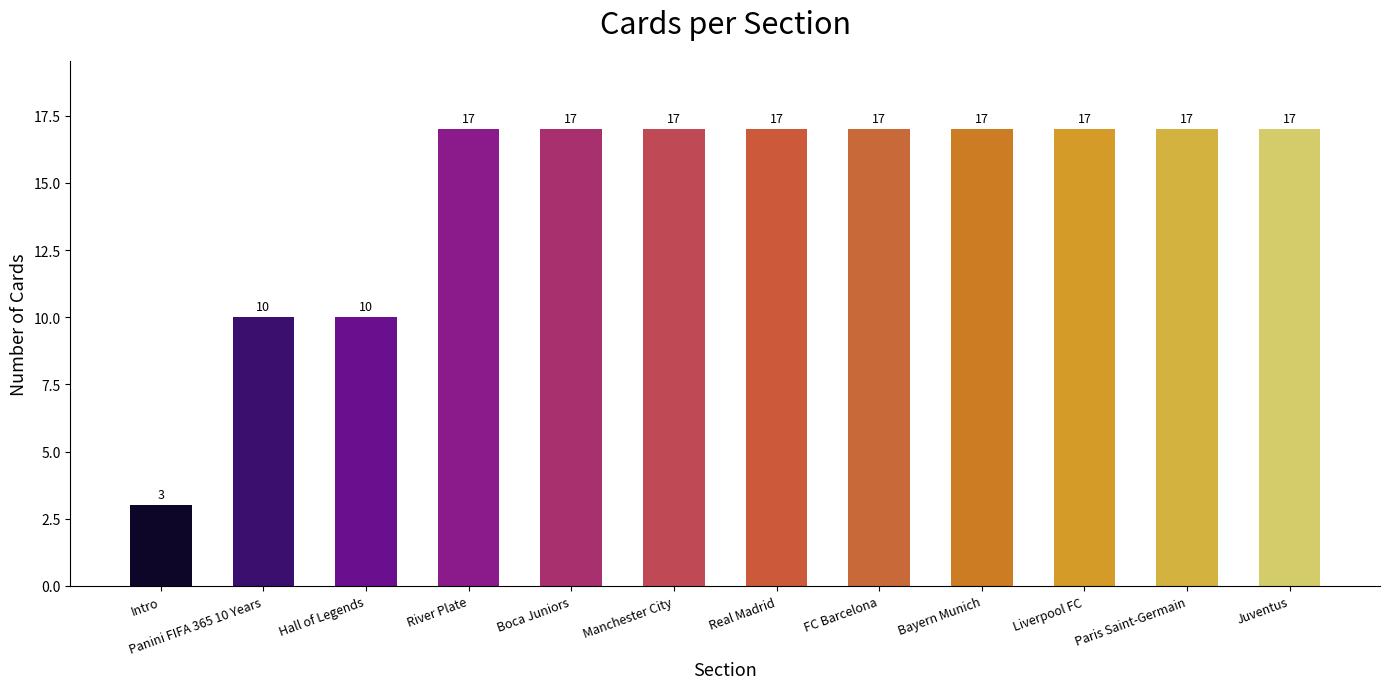

What is the ratio of the value at Hall of Legends to the value at Liverpool FC?

0.6